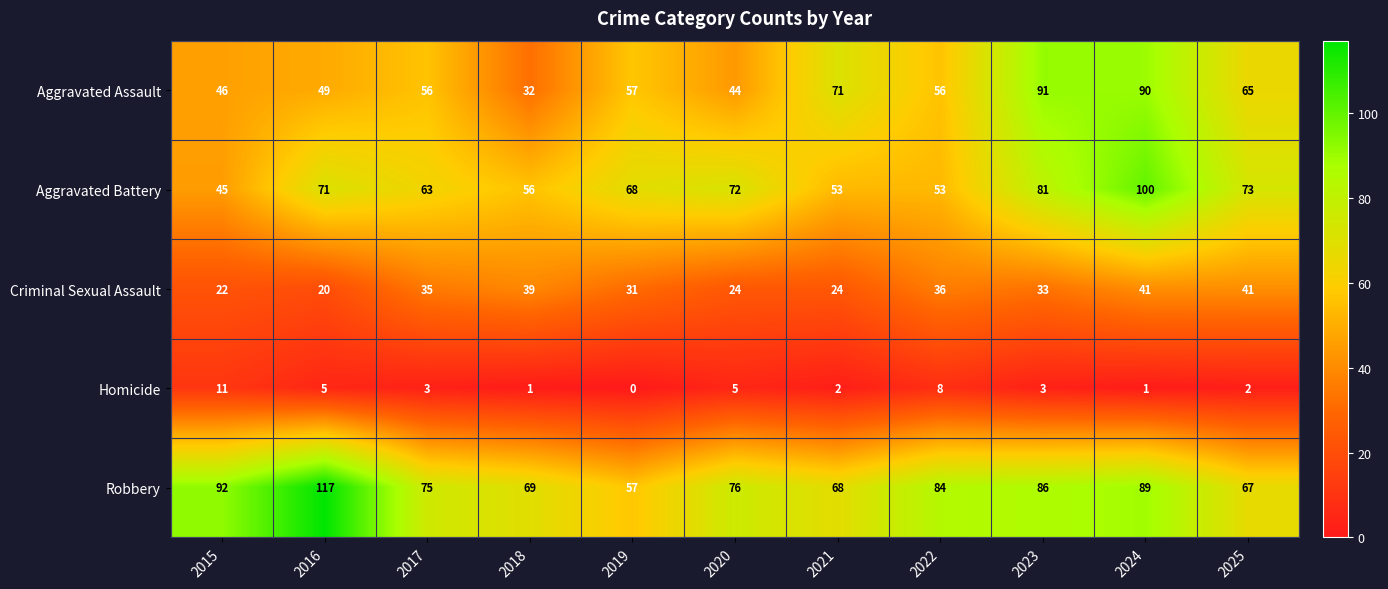

Rank the series by their maximum value, from lowest to highest.

Homicide, Criminal Sexual Assault, Aggravated Assault, Aggravated Battery, Robbery